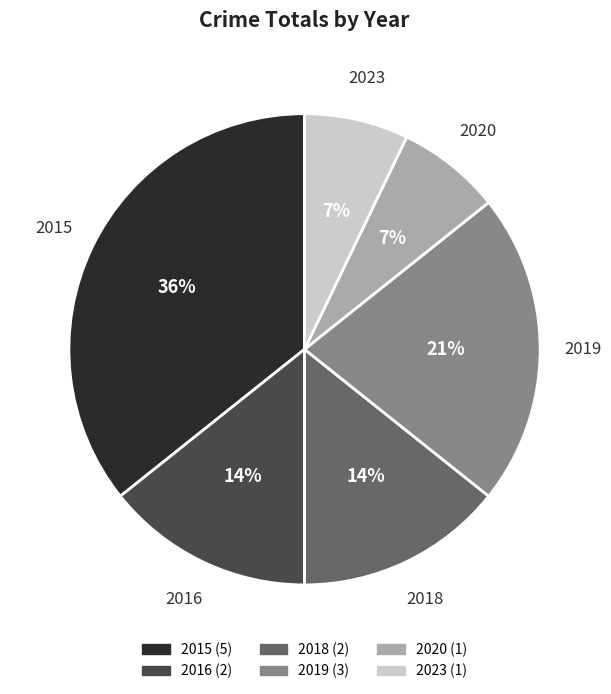

Does 2015 represent more than half of the total?

No